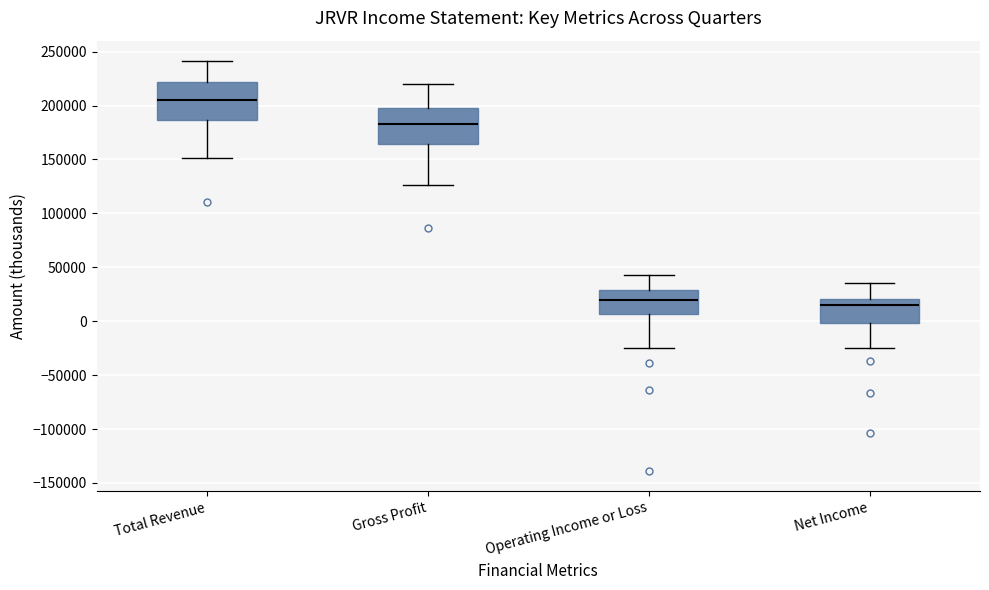

Where does the upper whisker of the box for Net Income end on the y-axis? The values are not printed on the chart, so give them approximately, as read against the axis.

35000